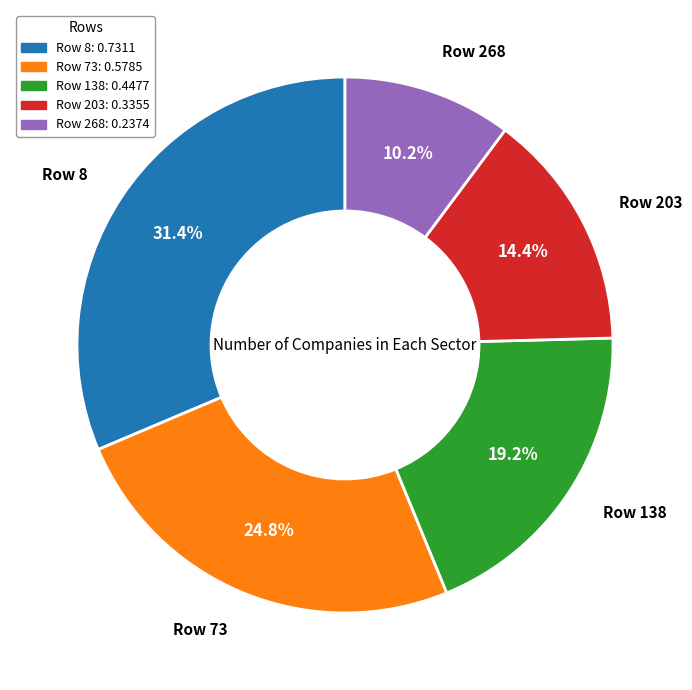

Count the number of slices in the pie.

5